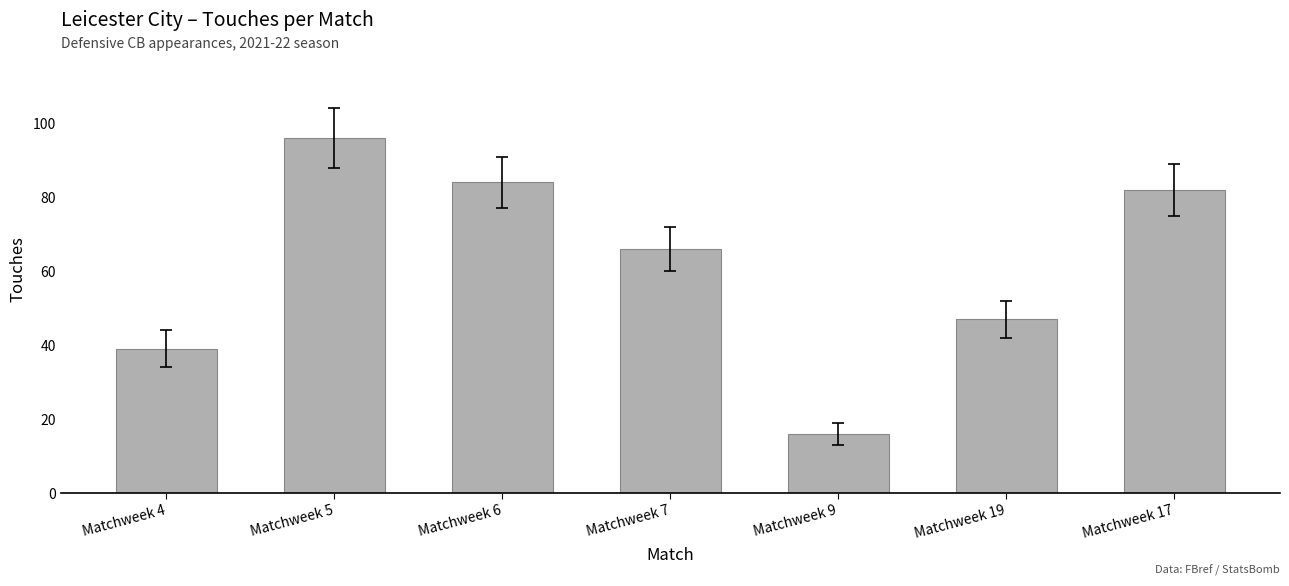

The chart shows a value of 84 at Matchweek 6. True or false?

True